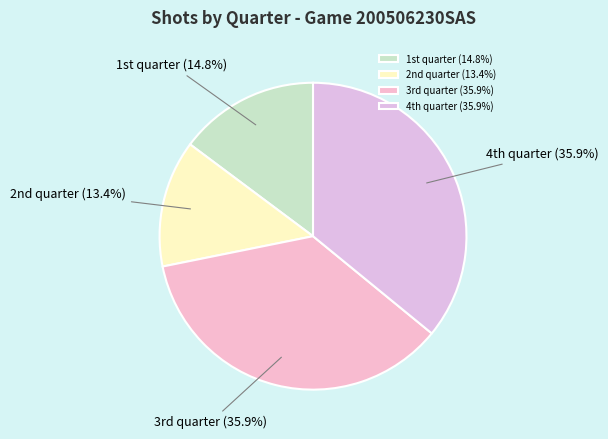

Count the number of slices in the pie.

4